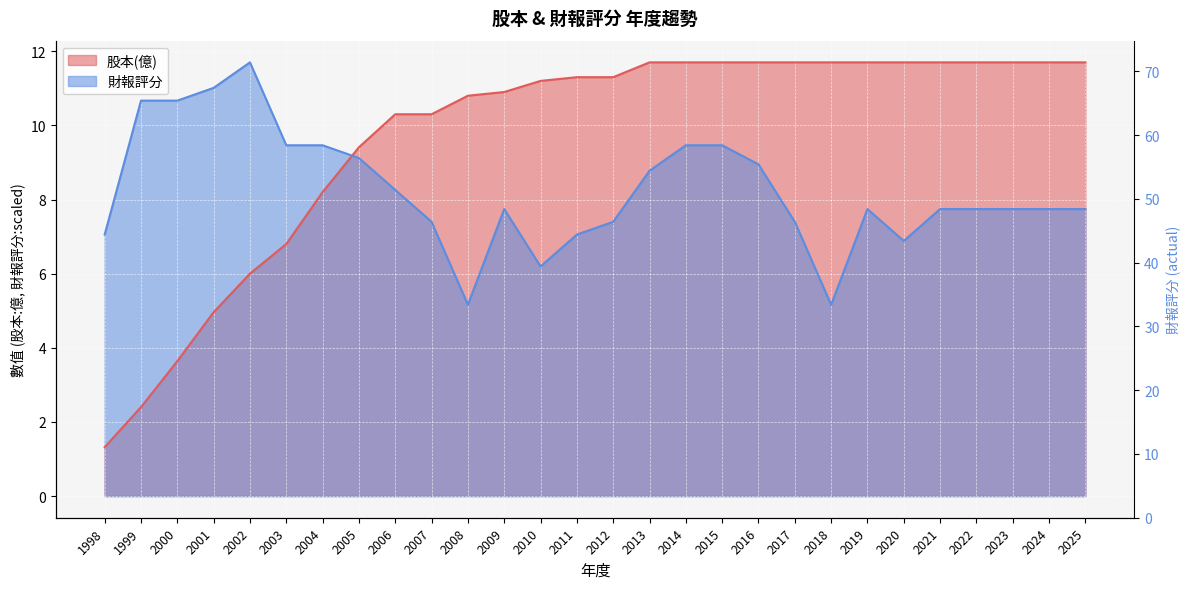

What is the difference between the 股本(億) values at 2003 and 2017?

4.9